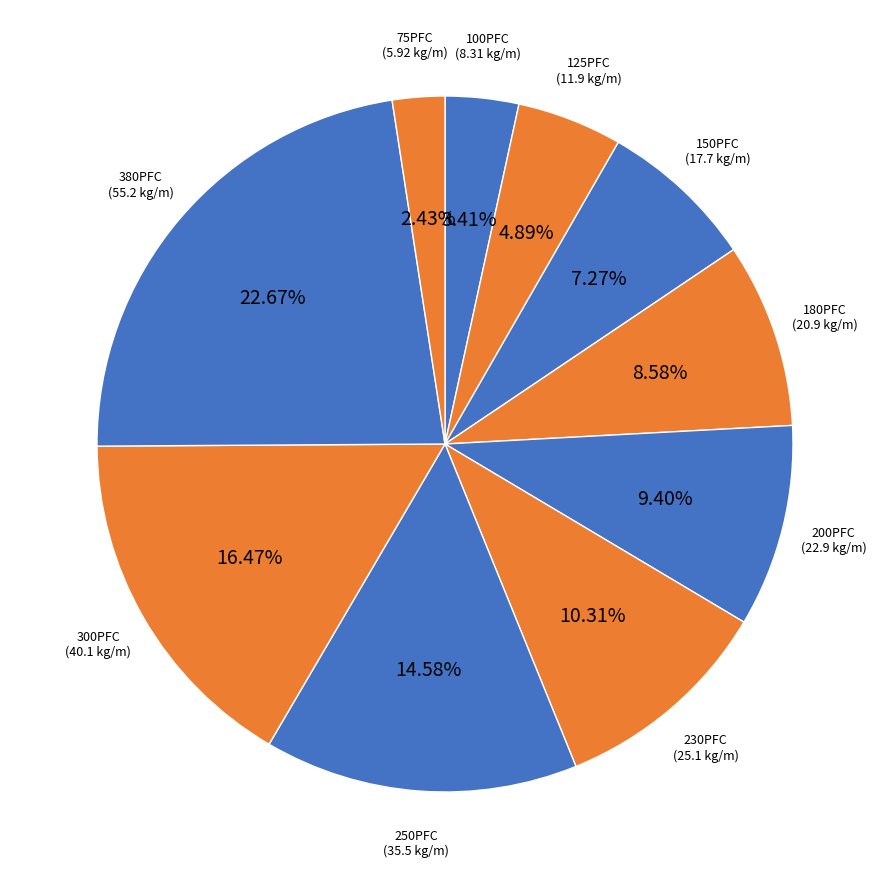

Rank the categories by value from lowest to highest.

75PFC, 100PFC, 125PFC, 150PFC, 180PFC, 200PFC, 230PFC, 250PFC, 300PFC, 380PFC